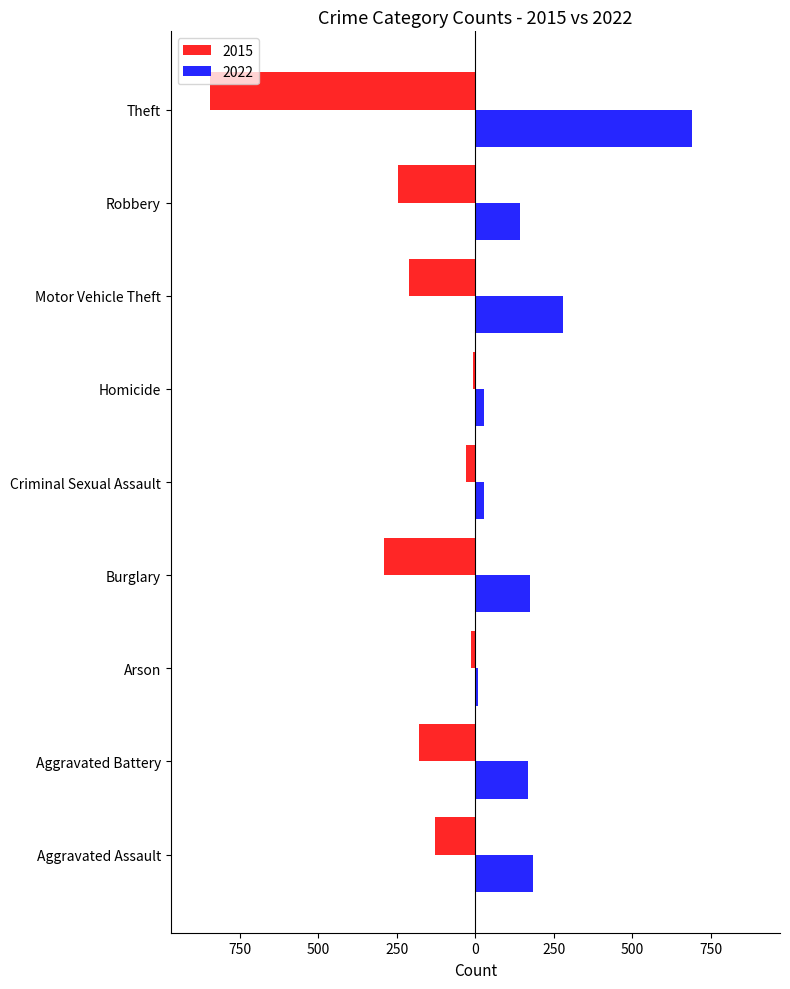

Is it true that 2022 equals 11 at Criminal Sexual Assault?

False